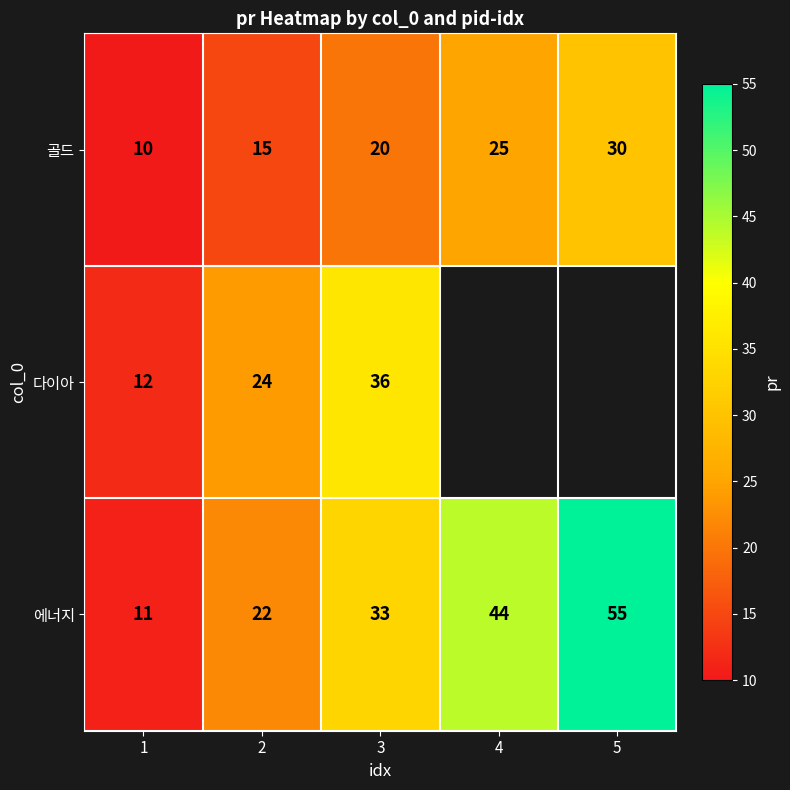

At which category is the sum across all series the highest?

3